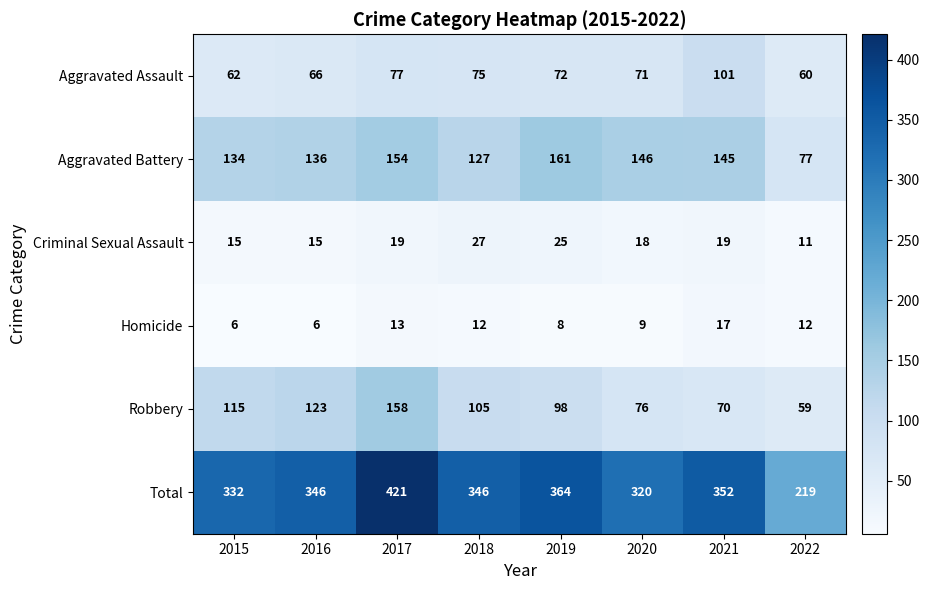

How many categories are shown in the chart?

8